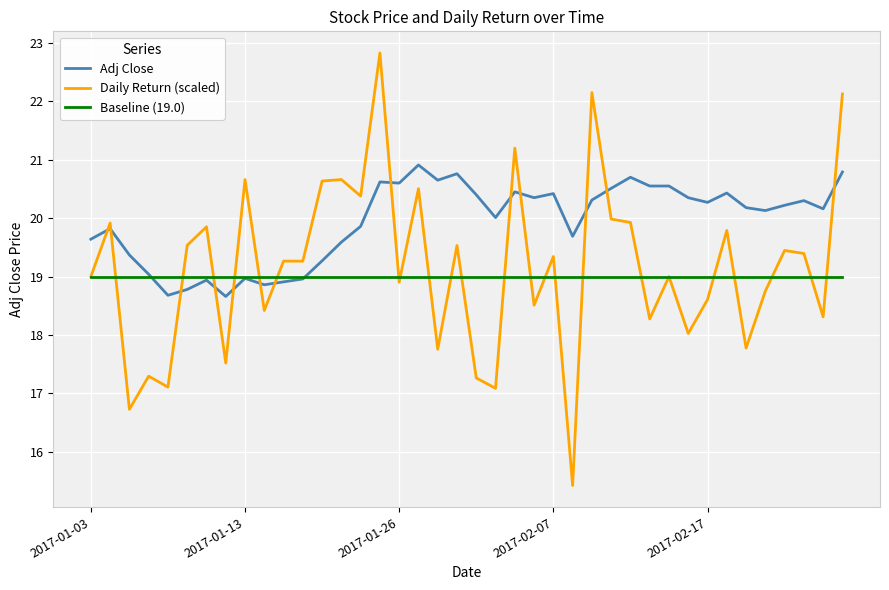

True or false: Adj Close and Daily Return (scaled) cross at least once.

True